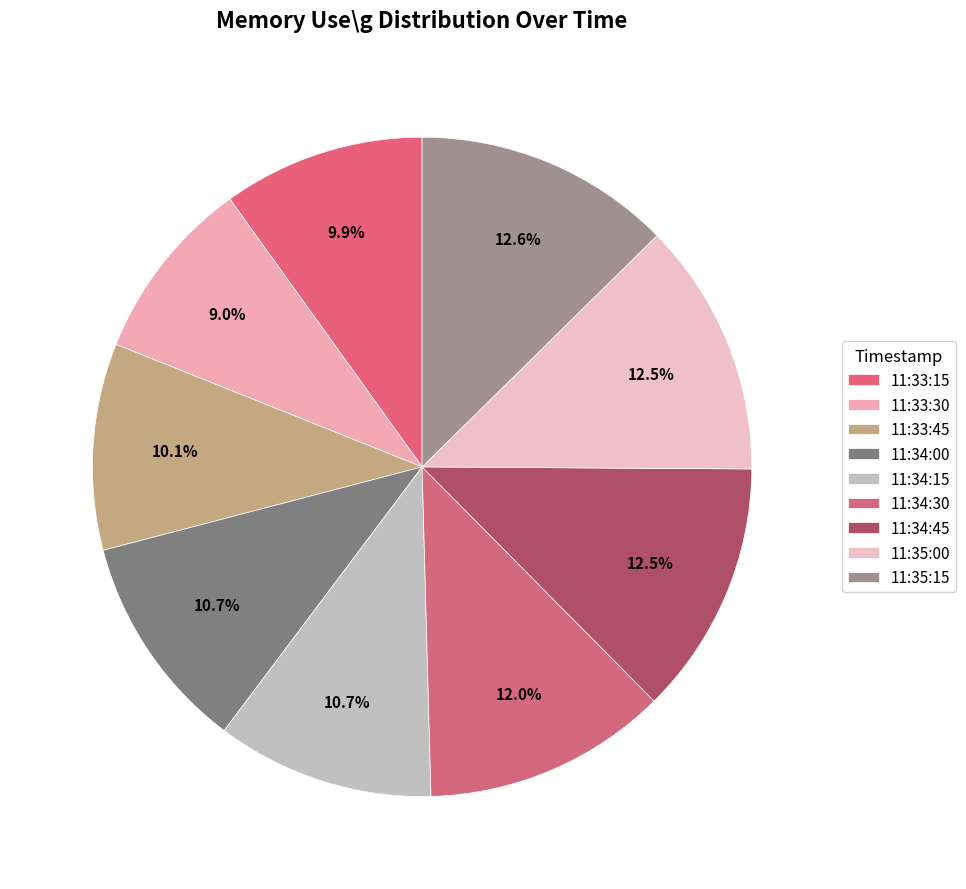

What percentage is the 11:33:45 slice, to the nearest percent?

10%